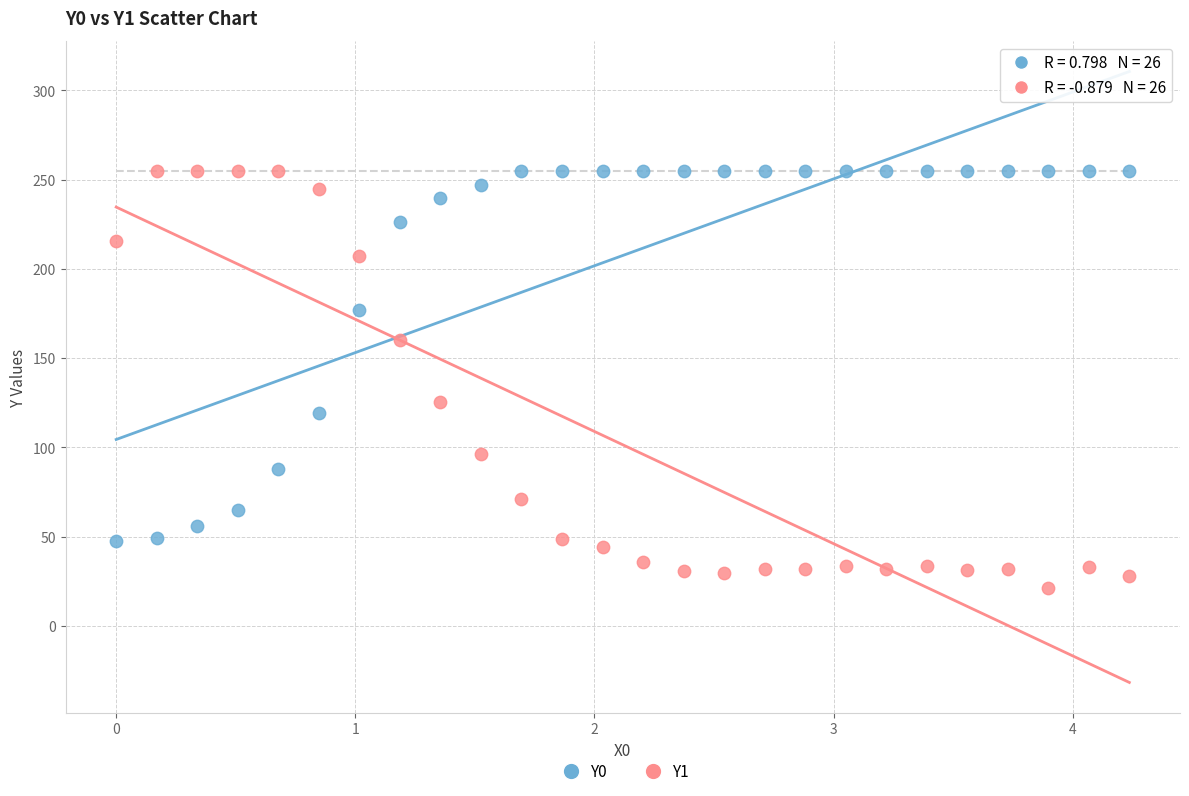

Which series reaches the minimum Y coordinate?

Y1